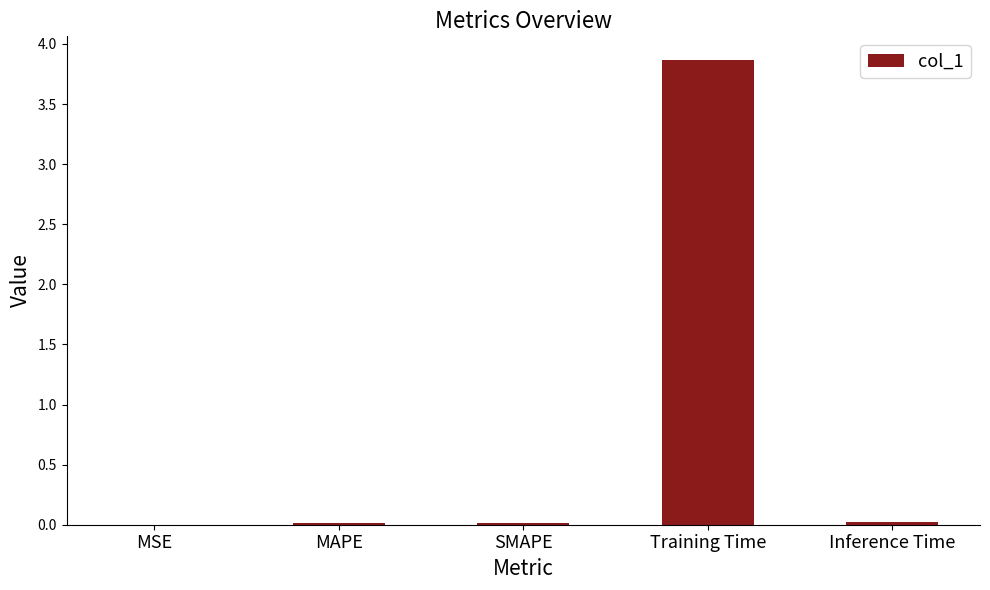

What value does the data have at Training Time?

3.9